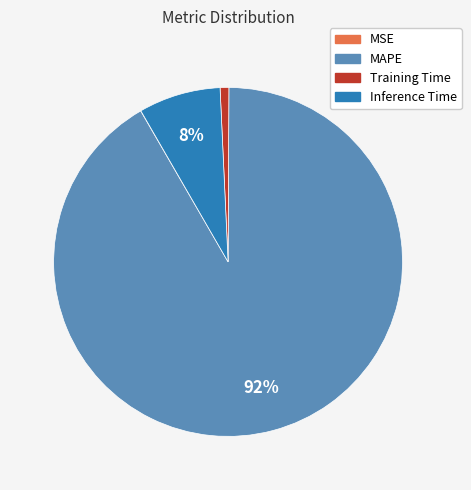

Between Inference Time and MAPE, which is larger?

MAPE